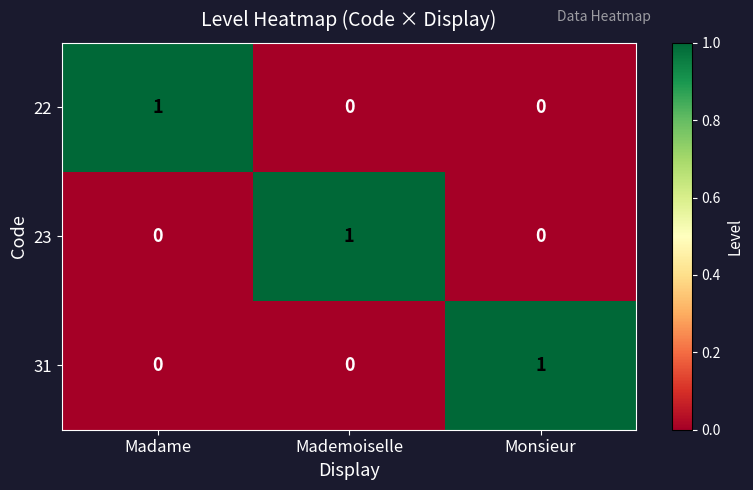

Is it true that 23 equals 0 at Monsieur?

True